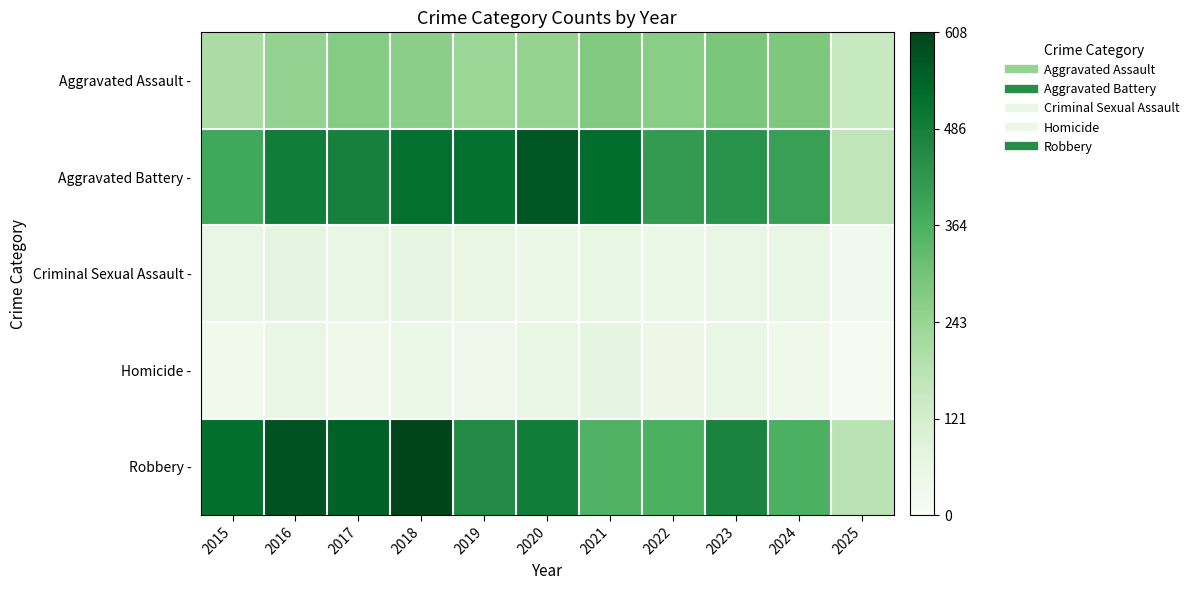

What is the difference between the highest and lowest values at 2021?

470